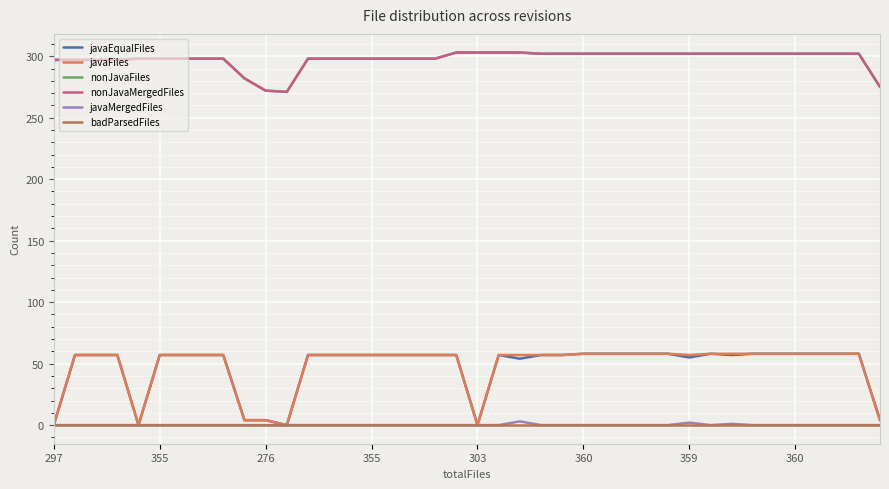

Reading left to right, what are all the values shown in this chart?

javaEqualFiles: 0	57	57	57	0	57	57	57	57	4	4	0	57	57	57	57	57	57	57	57	0	57	54	57	57	58	58	58	58	58	55	58	57	58	58	58	58	58	58	4
javaFiles: 0	57	57	57	0	57	57	57	57	4	4	0	57	57	57	57	57	57	57	57	0	57	57	57	57	58	58	58	58	58	57	58	58	58	58	58	58	58	58	4
nonJavaFiles: 297	297	297	297	298	298	298	298	298	282	272	271	298	298	298	298	298	298	298	303	303	303	303	302	302	302	302	302	302	302	302	302	302	302	302	302	302	302	302	275
nonJavaMergedFiles: 297	297	297	297	298	298	298	298	298	282	272	271	298	298	298	298	298	298	298	303	303	303	303	302	302	302	302	302	302	302	302	302	302	302	302	302	302	302	302	275
javaMergedFiles: 0	0	0	0	0	0	0	0	0	0	0	0	0	0	0	0	0	0	0	0	0	0	3	0	0	0	0	0	0	0	2	0	1	0	0	0	0	0	0	0
badParsedFiles: 0	0	0	0	0	0	0	0	0	0	0	0	0	0	0	0	0	0	0	0	0	0	0	0	0	0	0	0	0	0	0	0	0	0	0	0	0	0	0	0